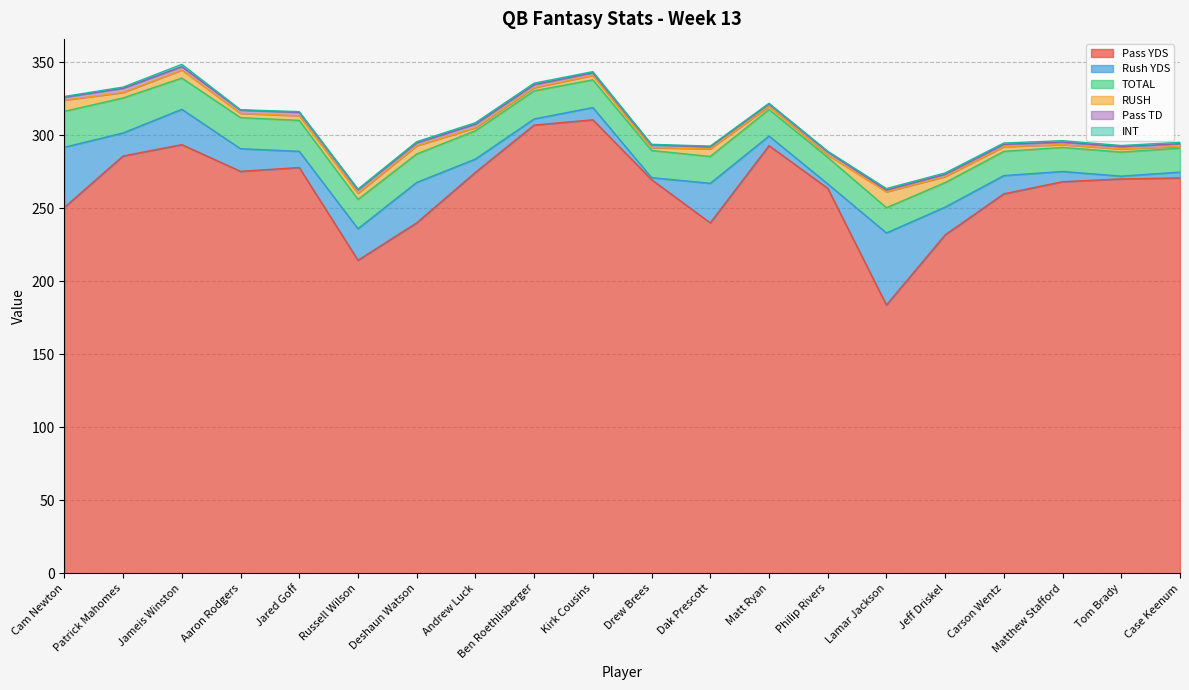

What is the spread (max minus min) of values at Jameis Winston?

292.0